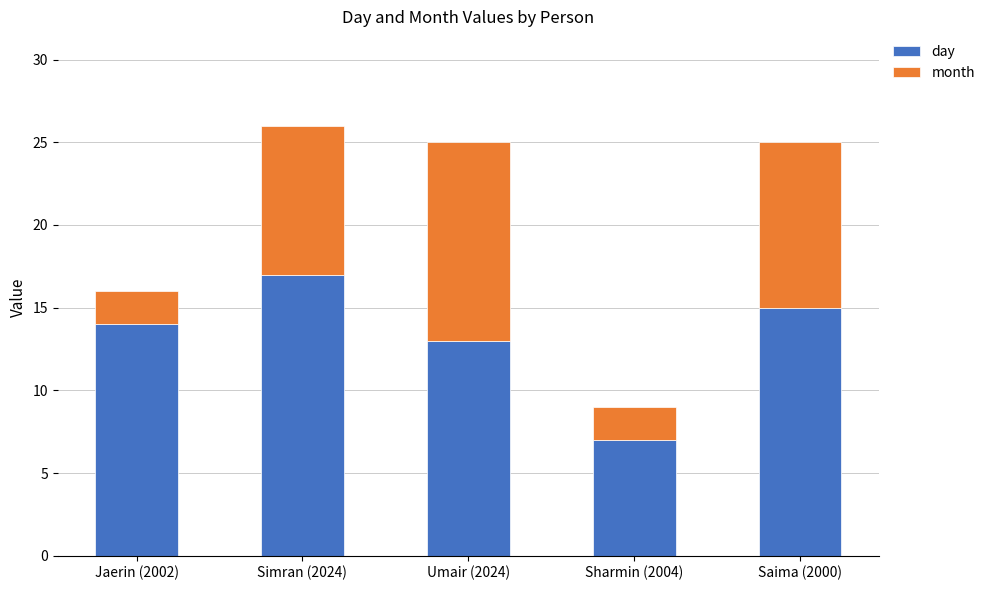

The value of day at Saima (2000) is 8. True or false?

False